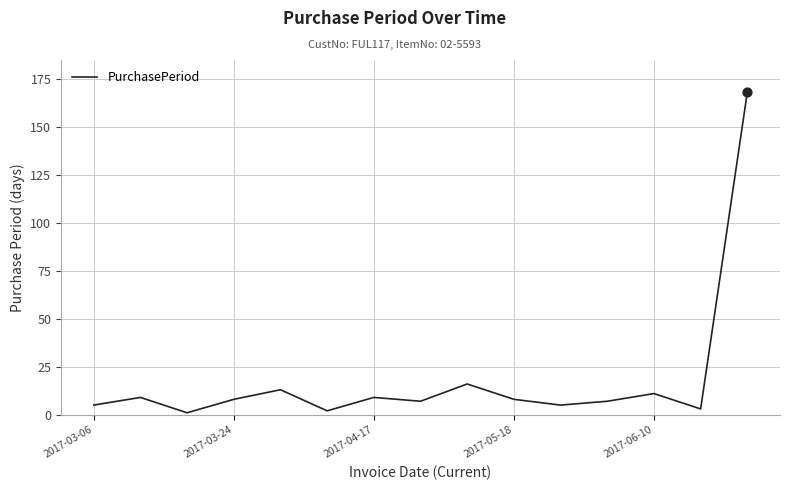

What is the difference between the maximum and minimum values?

167